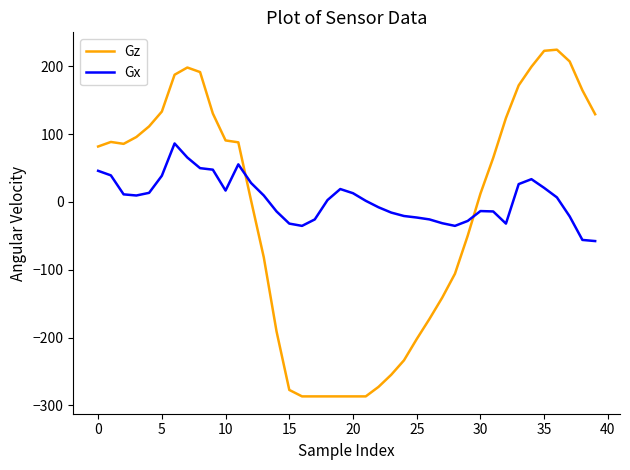

Which series has the largest range (max minus min)?

Gz